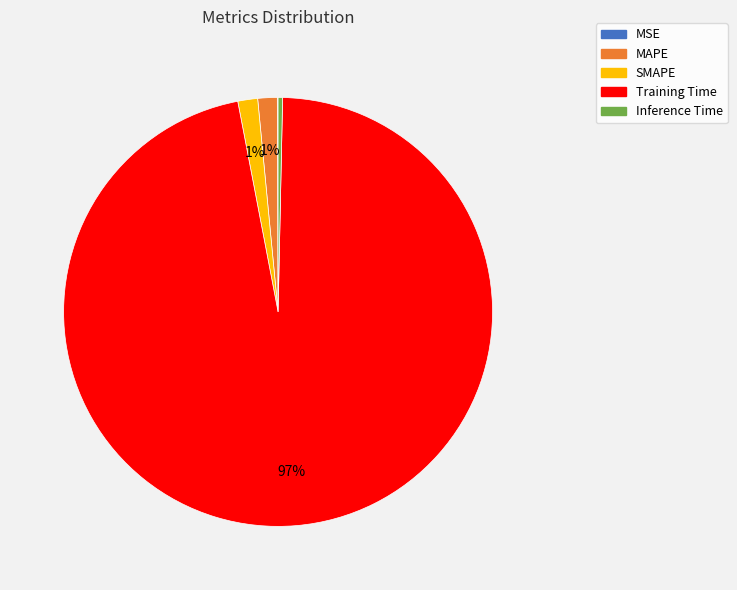

Between Training Time and Inference Time, which is larger?

Training Time